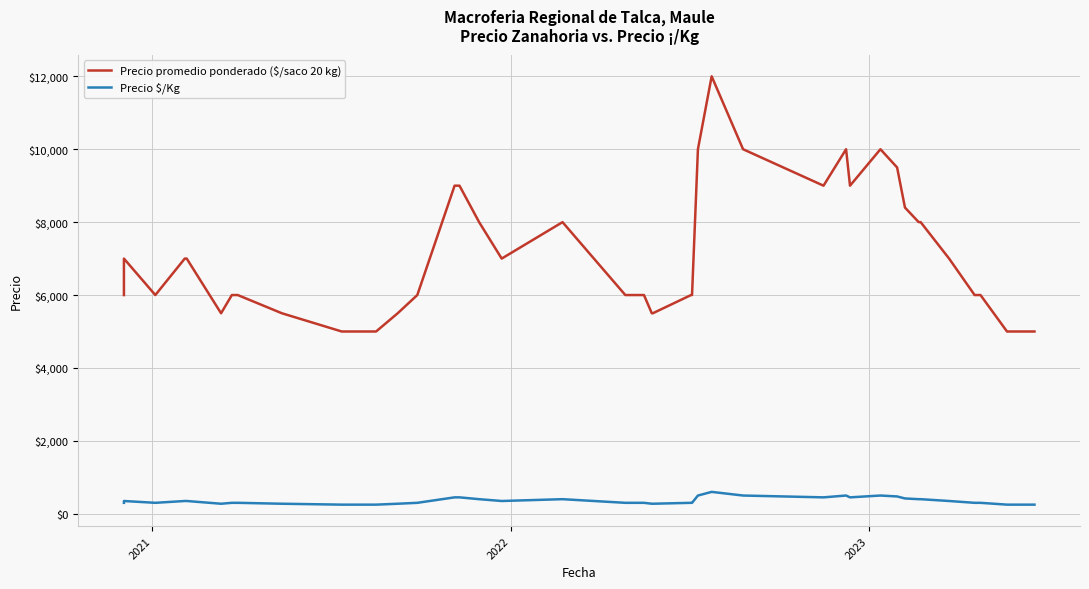

True or false: Precio promedio ponderado ($/saco 20 kg) and Precio $/Kg cross at least once.

False